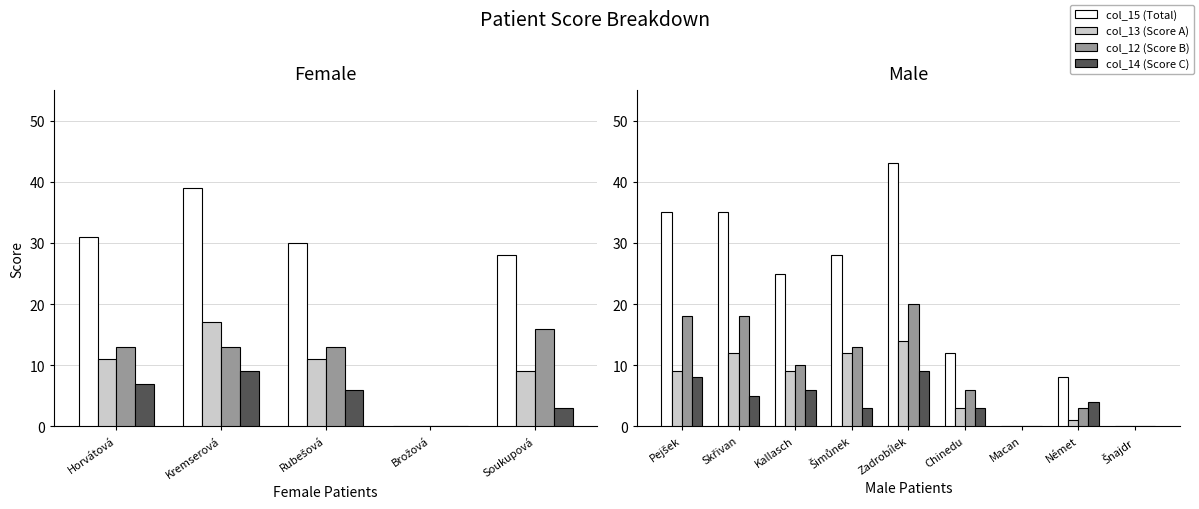

What is the value of the col_14 (Score C) bar at the 3rd from the left?

6